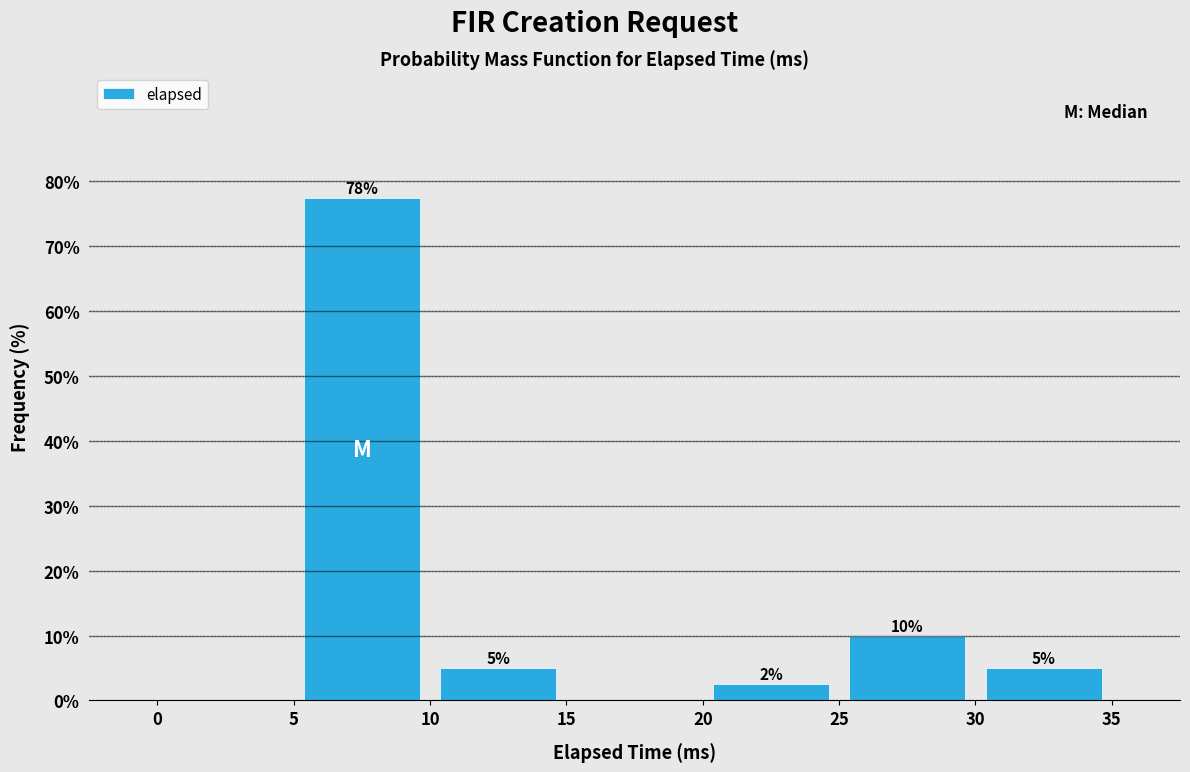

Over which range of the x-axis is the bar tallest?

5 to 10